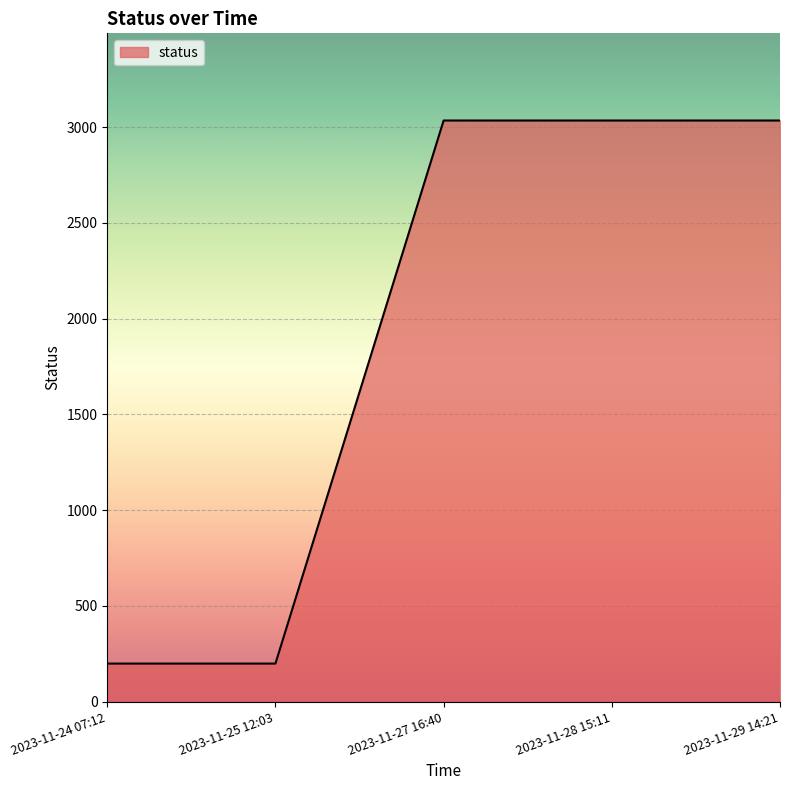

What position from the left is 2023-11-24 07:12?

1